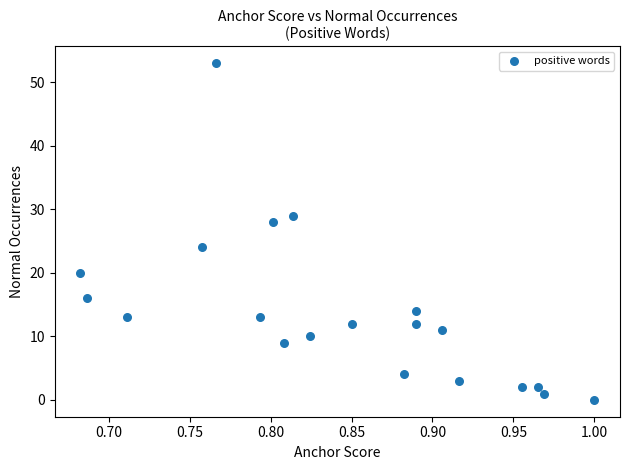

What is the range of Y values (max minus min)?

53